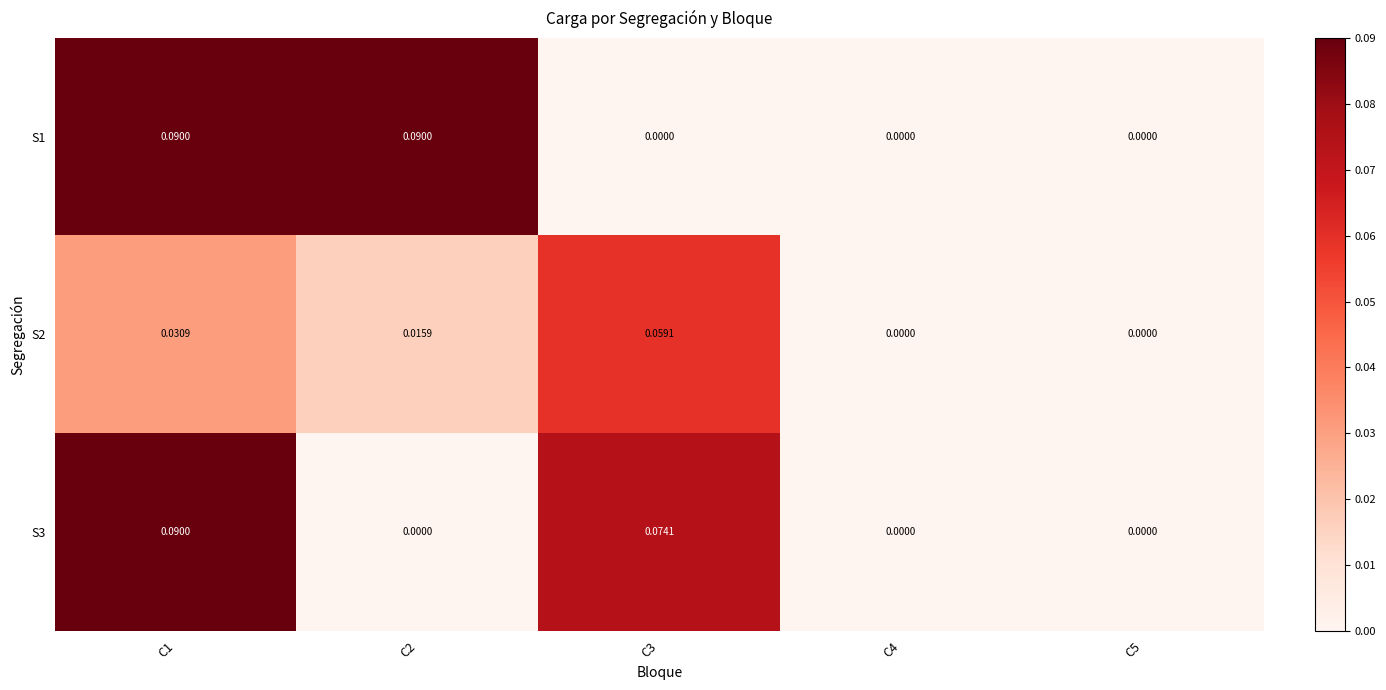

Reading left to right, what are all the values shown in this chart?

S1: C1=0.1	C2=0.1	C3=0.0	C4=0.0	C5=0.0
S2: C1=0.0	C2=0.0	C3=0.1	C4=0.0	C5=0.0
S3: C1=0.1	C2=0.0	C3=0.1	C4=0.0	C5=0.0